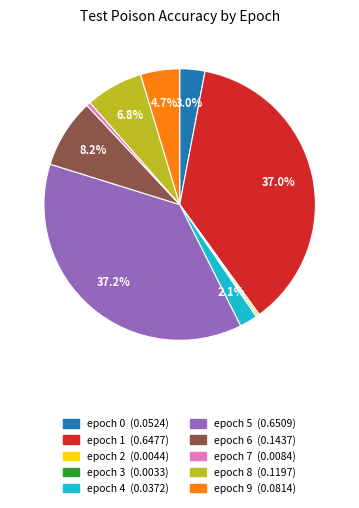

To the nearest percent, what is the difference between the largest and smallest slice percentages?

37%